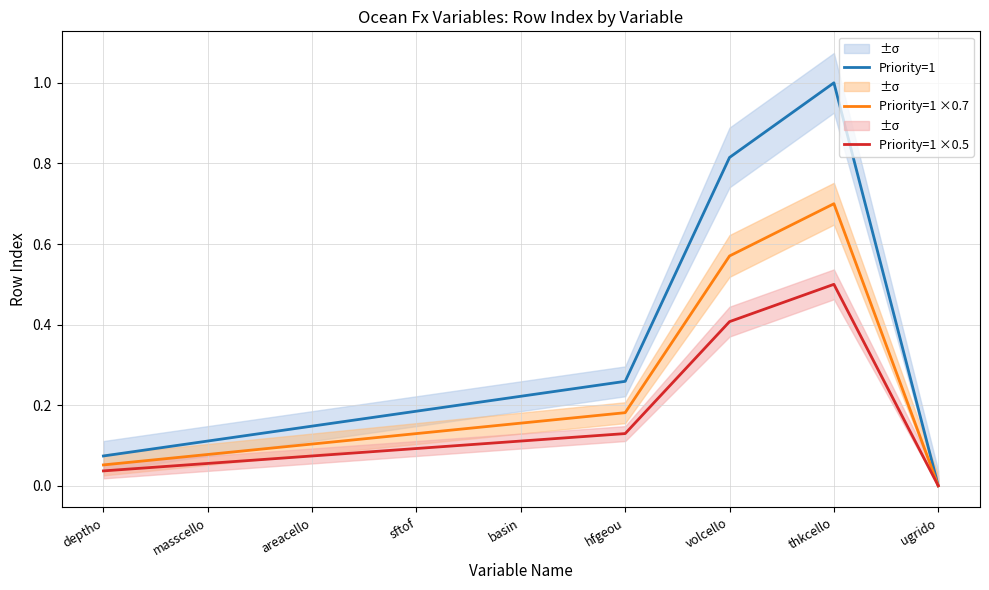

Reading left to right, list all the values displayed in this chart.

Priority=1: 0.1	0.1	0.1	0.2	0.2	0.3	0.8	1.0	0.0
Priority=1 ×0.7: 0.1	0.1	0.1	0.1	0.2	0.2	0.6	0.7	0.0
Priority=1 ×0.5: 0.0	0.1	0.1	0.1	0.1	0.1	0.4	0.5	0.0